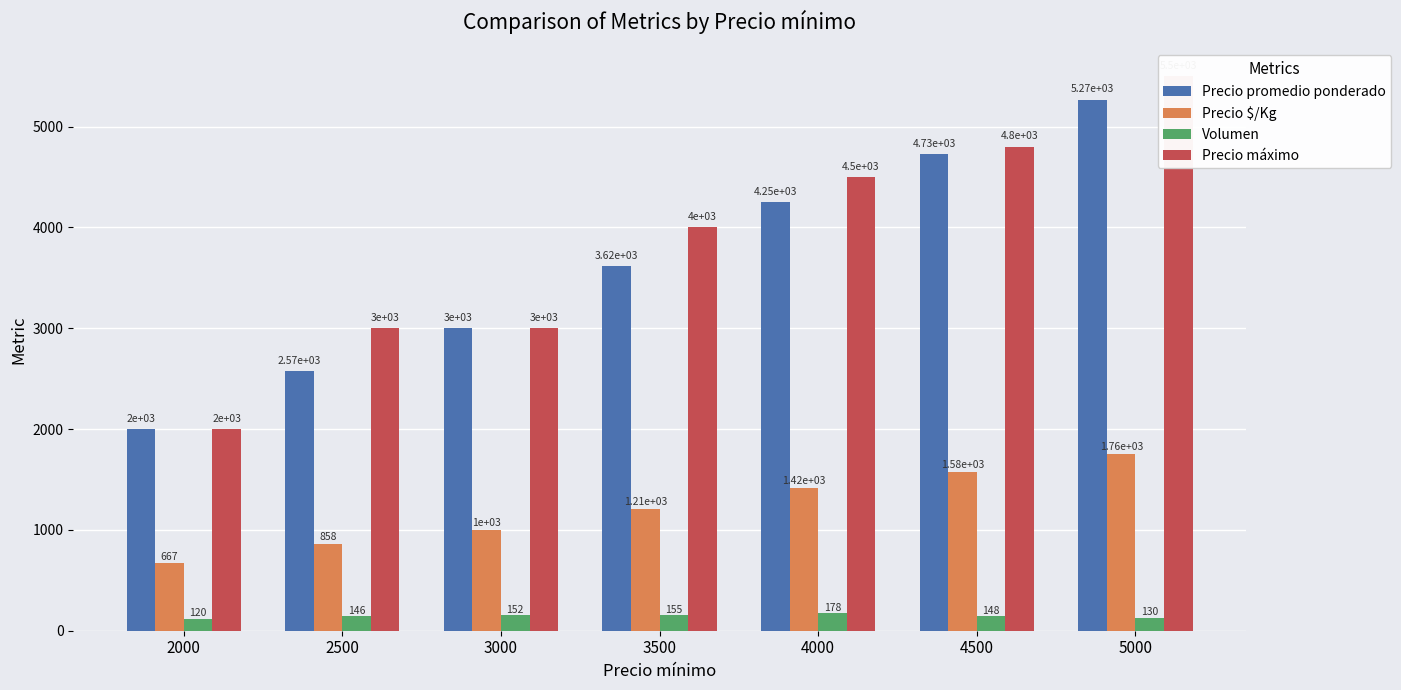

What are all the series names shown in the legend?

Precio promedio ponderado, Precio $/Kg, Volumen, Precio máximo